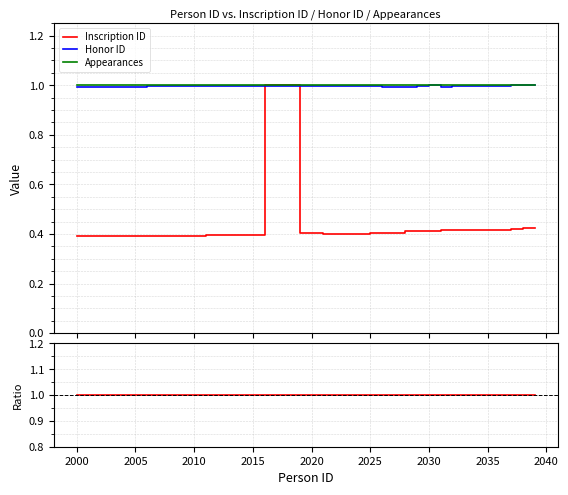

How many distinct data groups are displayed?

3